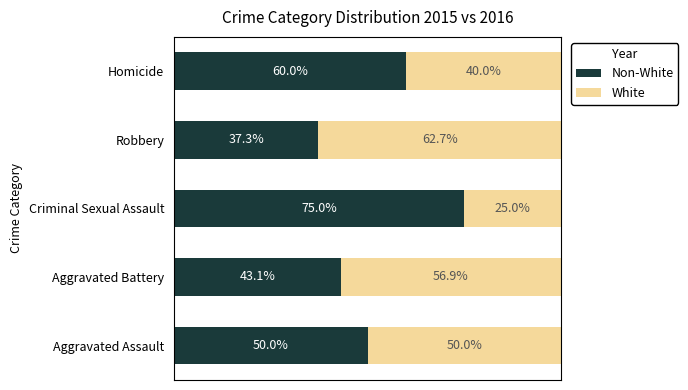

What are all the series names shown in the legend?

Non-White, White